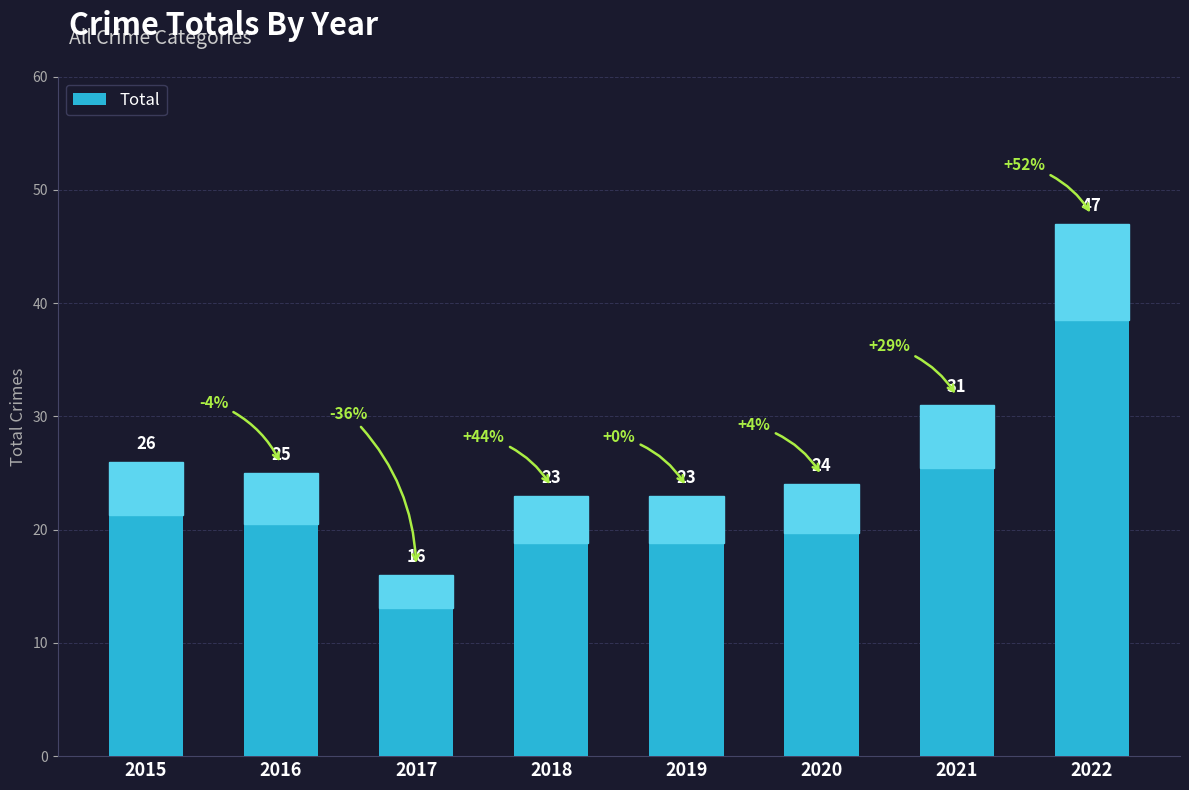

Which has a higher value, 2022 or 2016?

2022